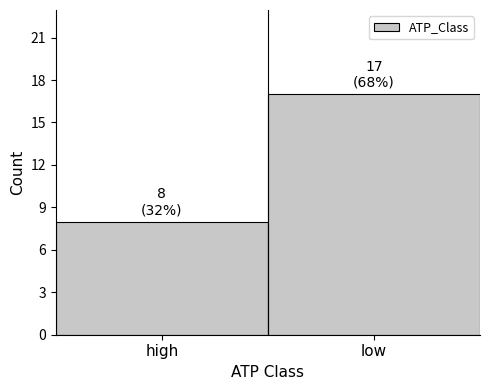

Reading left to right, list all the values displayed in this chart.

high=8	low=17